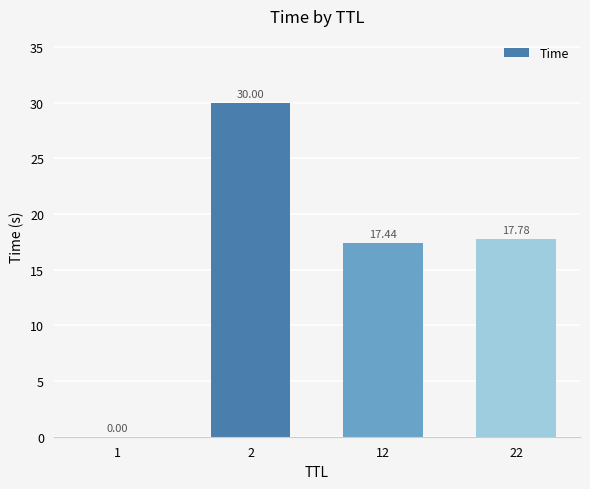

Read the value at 12.

17.4